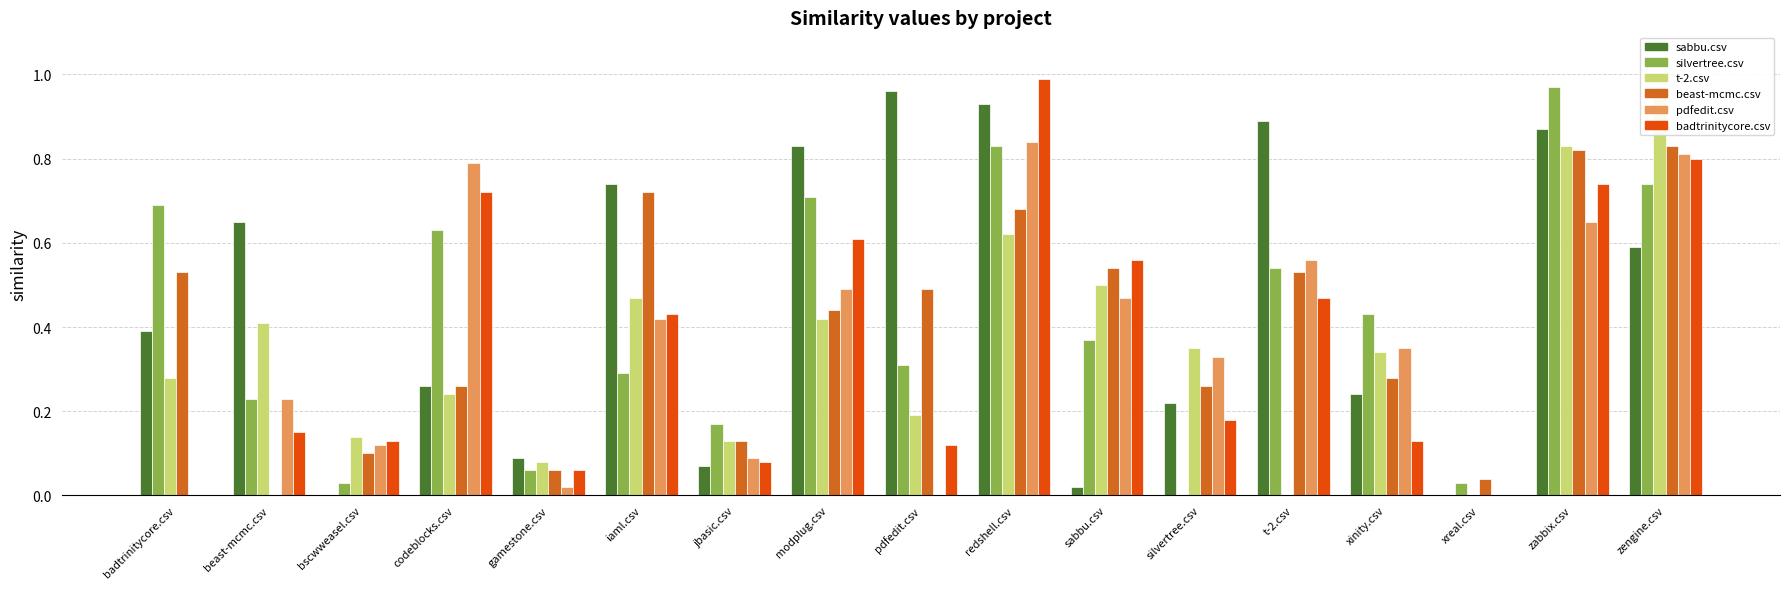

At which label is silvertree.csv closest to 0?

silvertree.csv